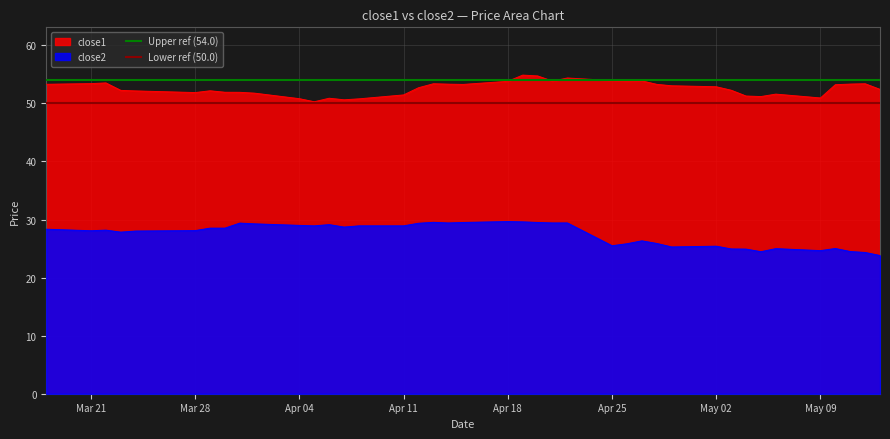

What is the lowest value of the close1 series?

50.3